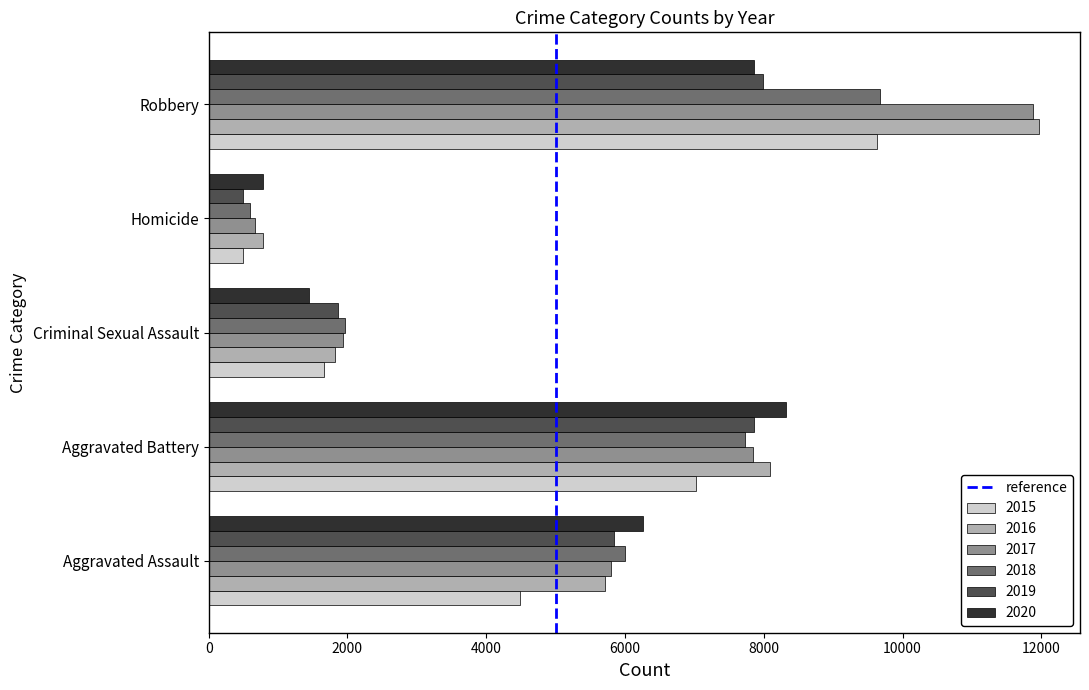

What is the total value across all series at Aggravated Battery?

46859